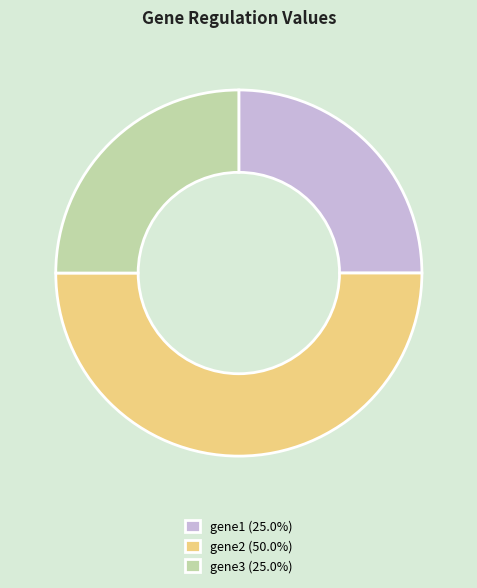

Does gene1 (25.0%) account for over 50% of the chart?

No